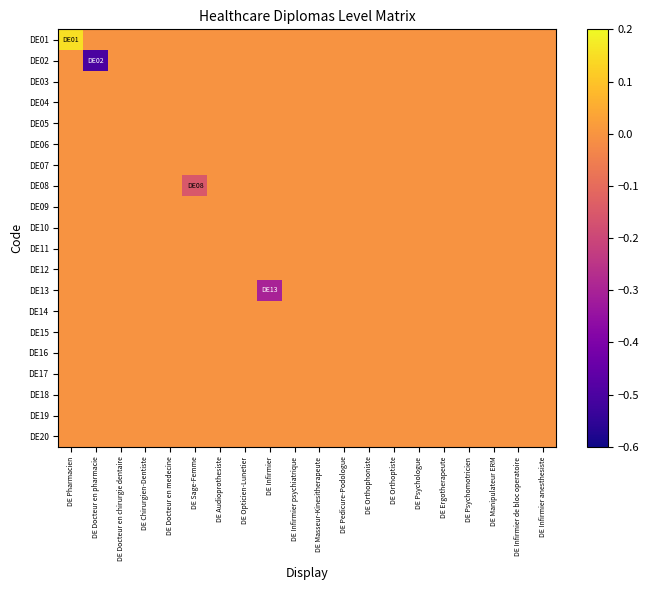

At how many categories does at least one series exceed 0?

1